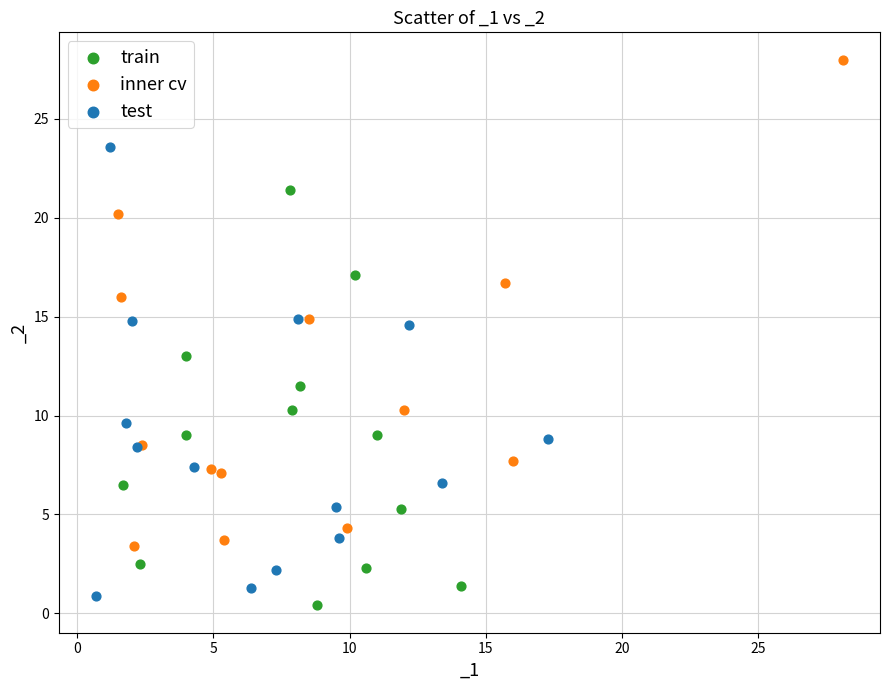

Which series contains the lowest Y value?

train